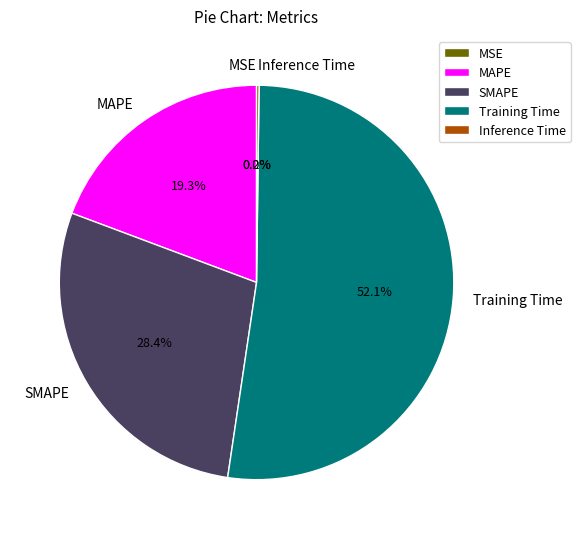

Is Training Time the majority of the pie?

Yes